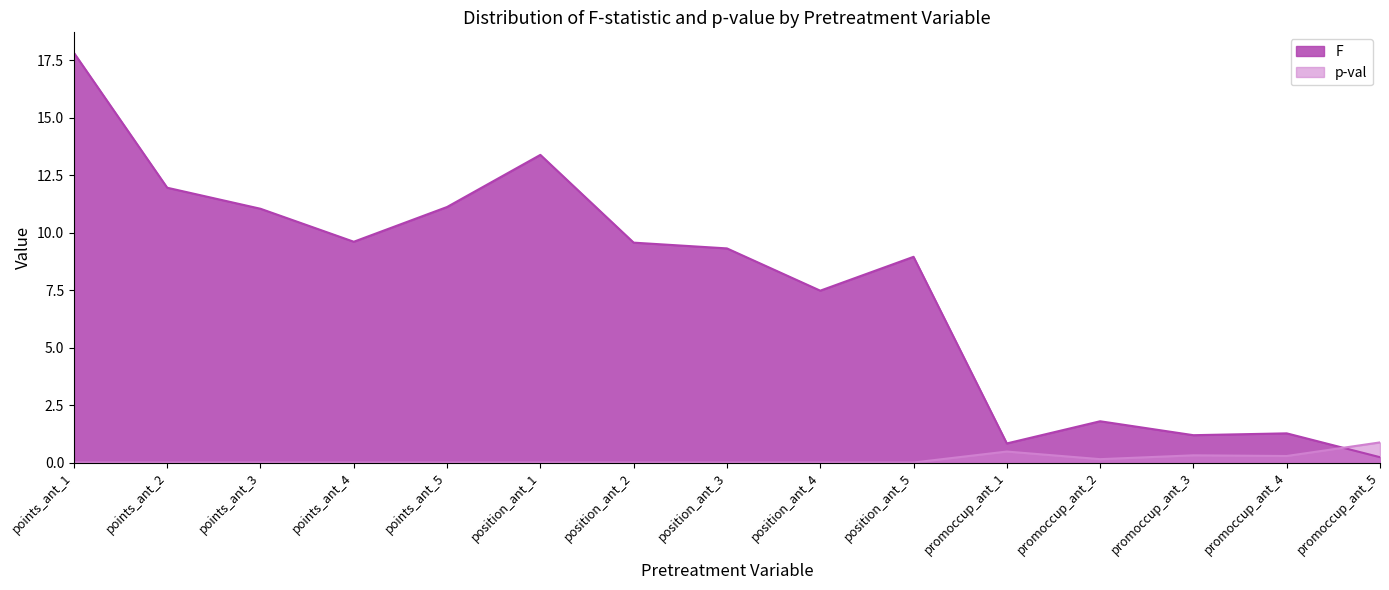

Reading left to right, transcribe all the data shown in this chart.

F: points_ant_1=17.8	points_ant_2=12.0	points_ant_3=11.0	points_ant_4=9.6	points_ant_5=11.1	position_ant_1=13.4	position_ant_2=9.6	position_ant_3=9.3	position_ant_4=7.5	position_ant_5=8.9	promoccup_ant_1=0.8	promoccup_ant_2=1.8	promoccup_ant_3=1.2	promoccup_ant_4=1.3	promoccup_ant_5=0.2
p-val: points_ant_1=0.0	points_ant_2=0.0	points_ant_3=0.0	points_ant_4=0.0	points_ant_5=0.0	position_ant_1=0.0	position_ant_2=0.0	position_ant_3=0.0	position_ant_4=0.0	position_ant_5=0.0	promoccup_ant_1=0.5	promoccup_ant_2=0.1	promoccup_ant_3=0.3	promoccup_ant_4=0.3	promoccup_ant_5=0.9